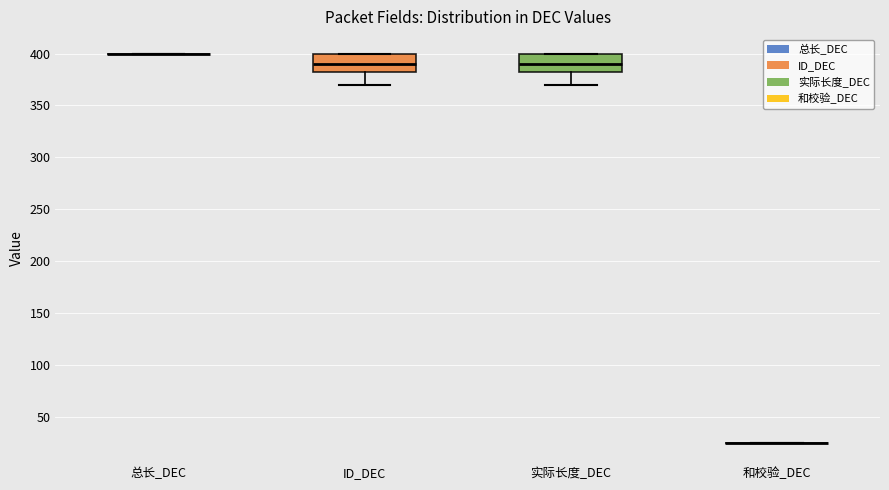

Reading left to right, transcribe this box plot: for each box, give where its median line is, the range the box spans, and where its two whiskers end, as read against the y-axis. The values are not printed on the chart, so give them approximately, as read against the axis.

总长_DEC: box collapsed to a line at 400, whiskers 400 to 400
ID_DEC: median 390, box 380 to 400, whiskers 370 to 400
实际长度_DEC: median 390, box 380 to 400, whiskers 370 to 400
和校验_DEC: box collapsed to a line at 25, whiskers 25 to 25